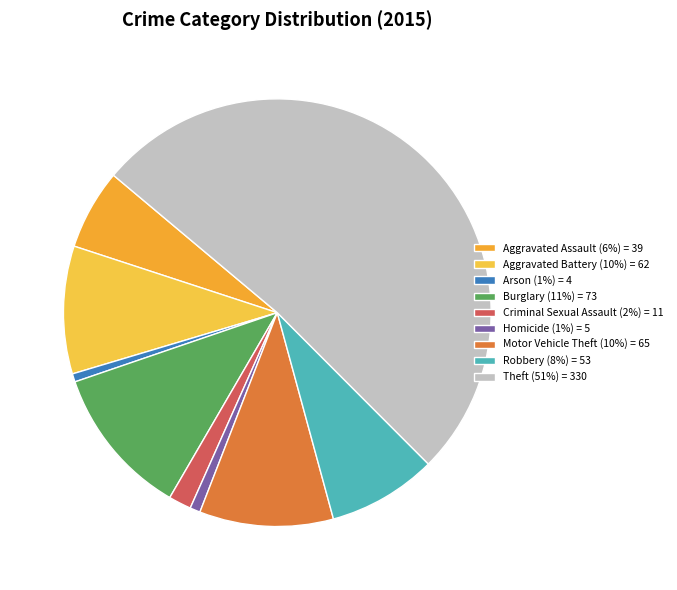

Combined, do Aggravated Battery and Motor Vehicle Theft account for over 50%?

No